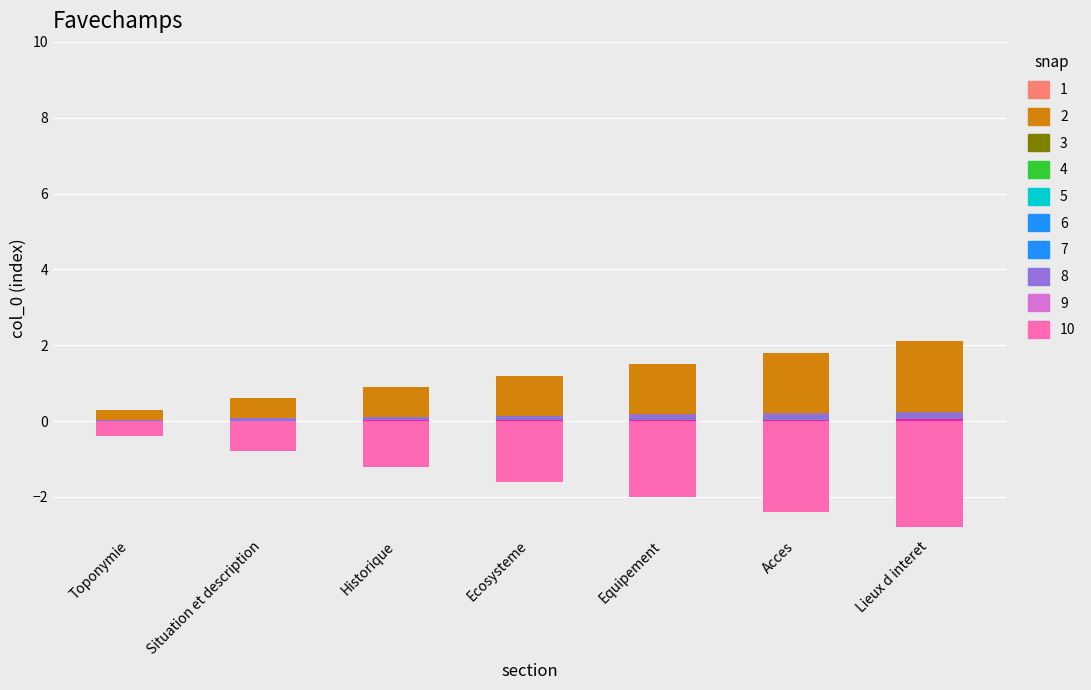

Is the value of snap_6 at Equipement greater than the value of snap_9 at Historique?

Yes